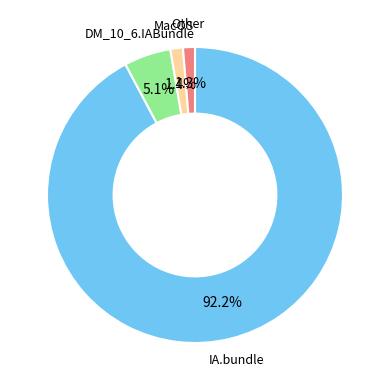

Does any single category account for the majority?

Yes